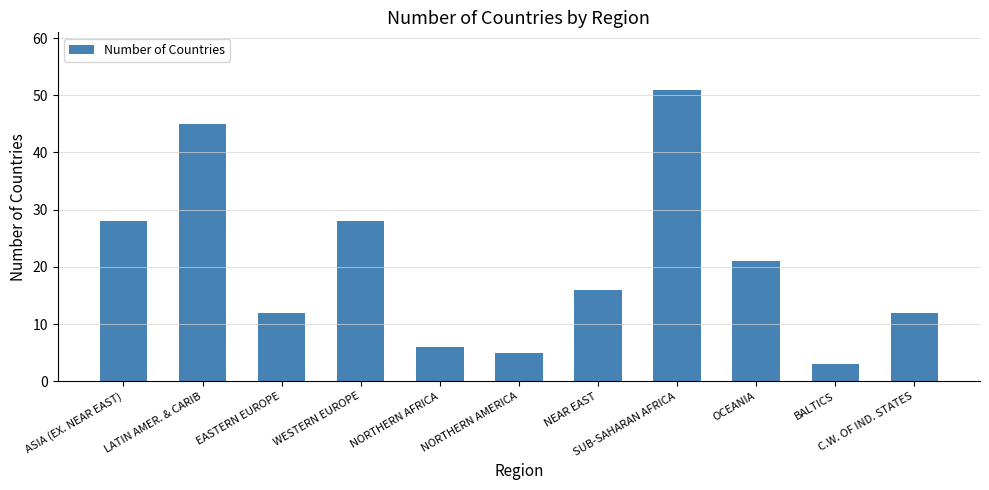

What is the label of the 3rd bar from the left?

EASTERN EUROPE